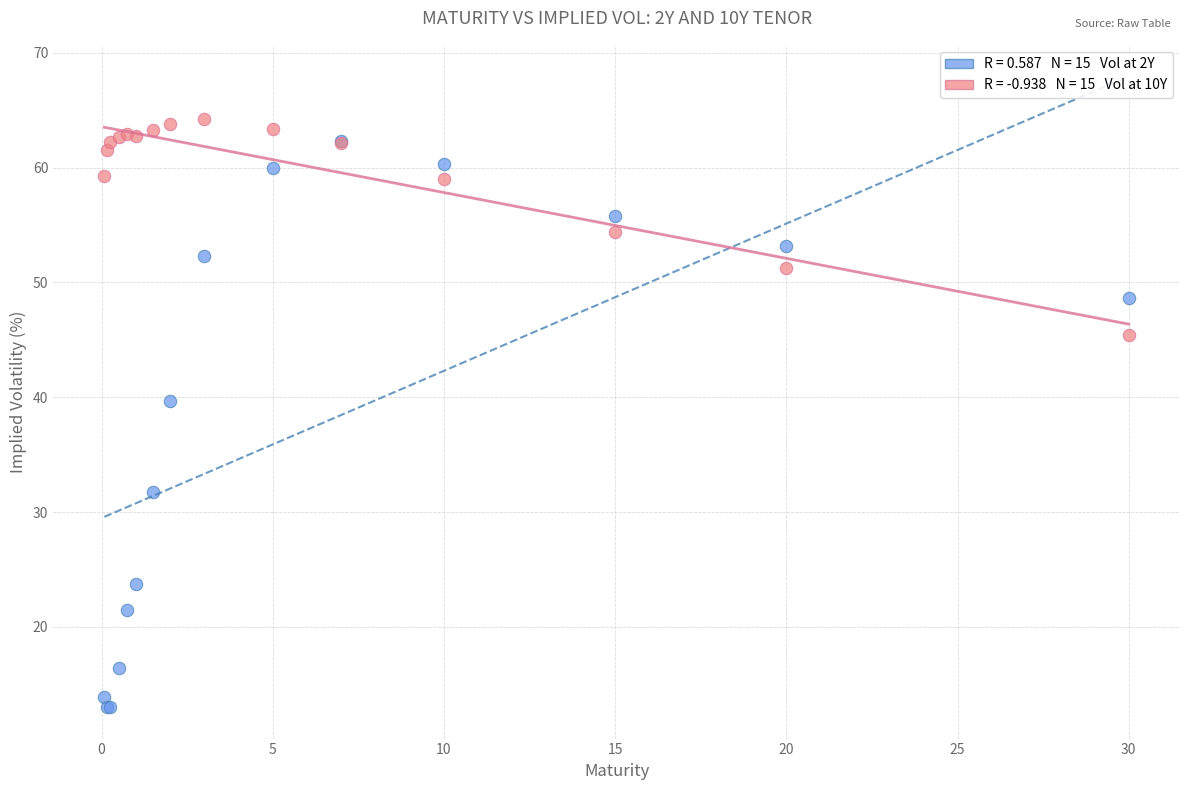

Across all series, what Y value is closest to 38?

39.6